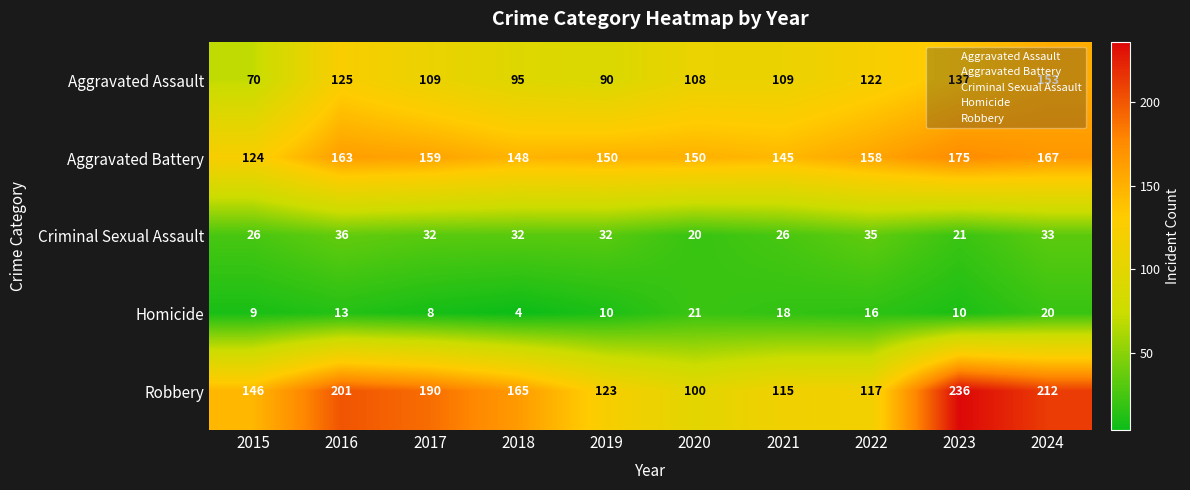

What is the sum of all Homicide values?

129